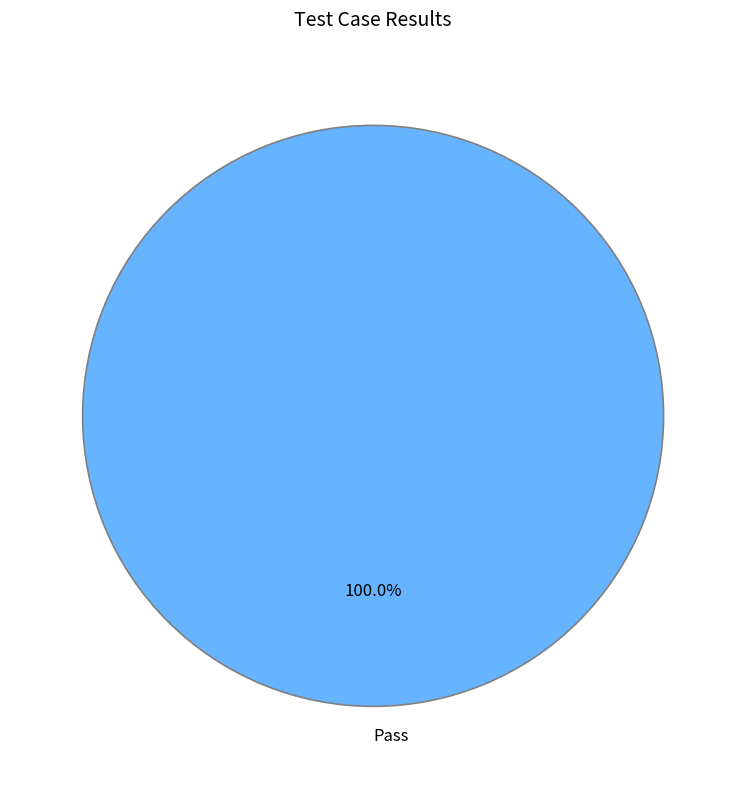

Rank the categories by value from highest to lowest.

Pass